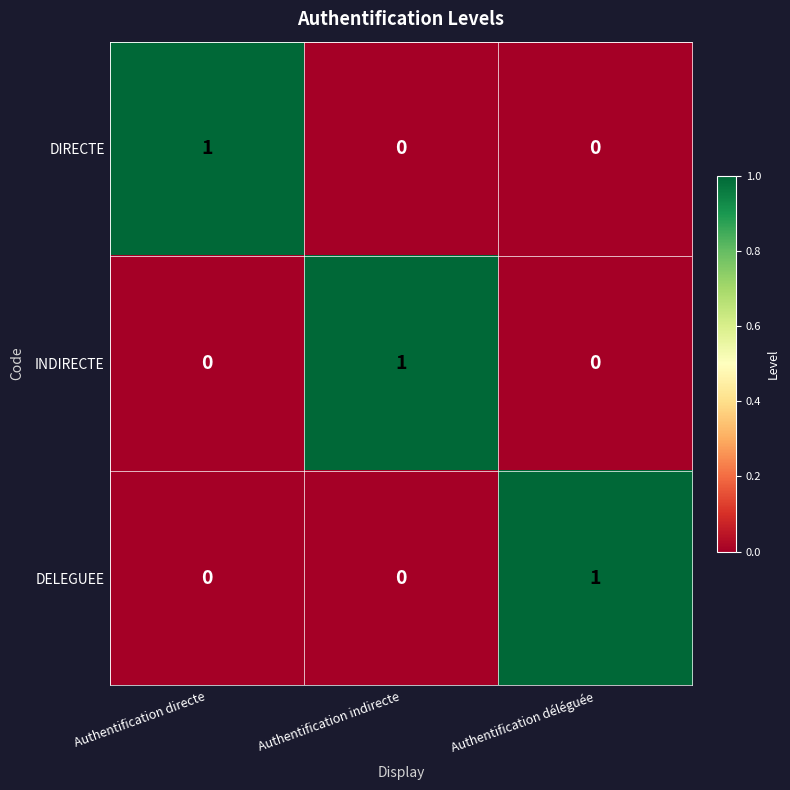

The value of DELEGUEE at Authentification directe is -1. True or false?

False